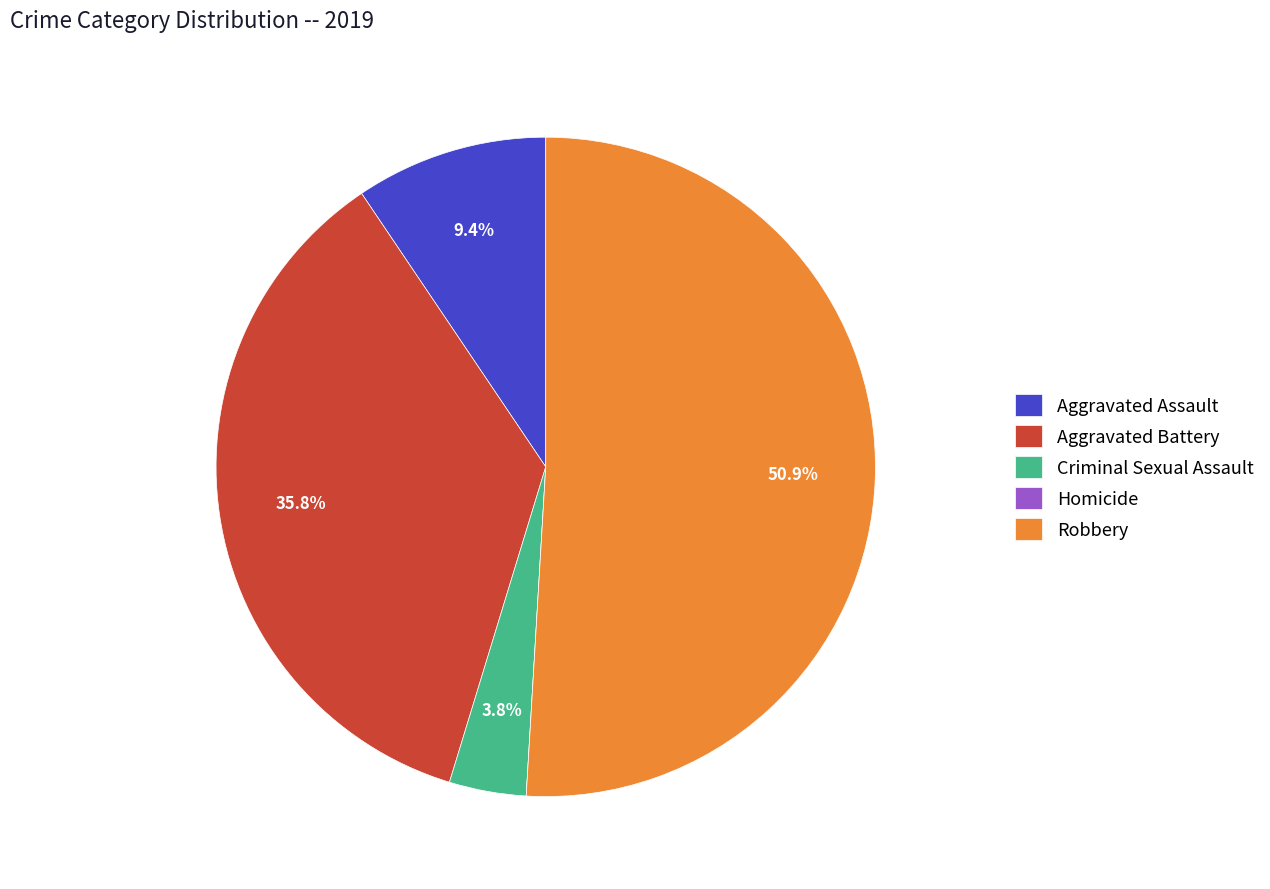

To the nearest percent, what is the average slice percentage?

20%